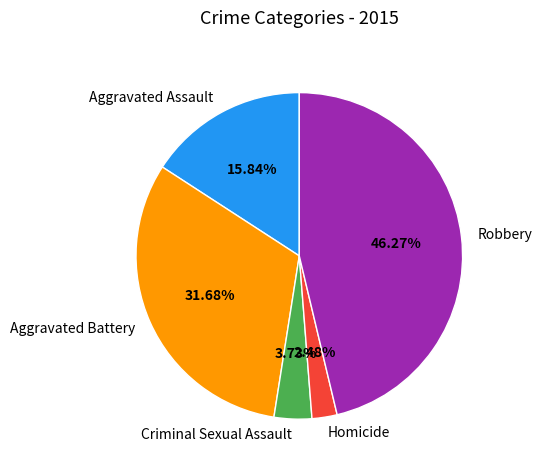

How many slices are in this pie chart?

5